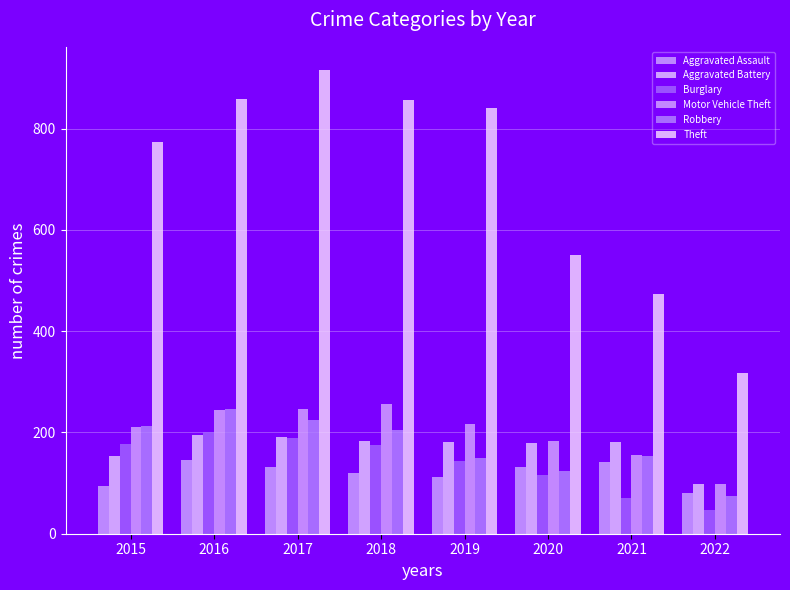

Which series has the widest spread of values?

Theft